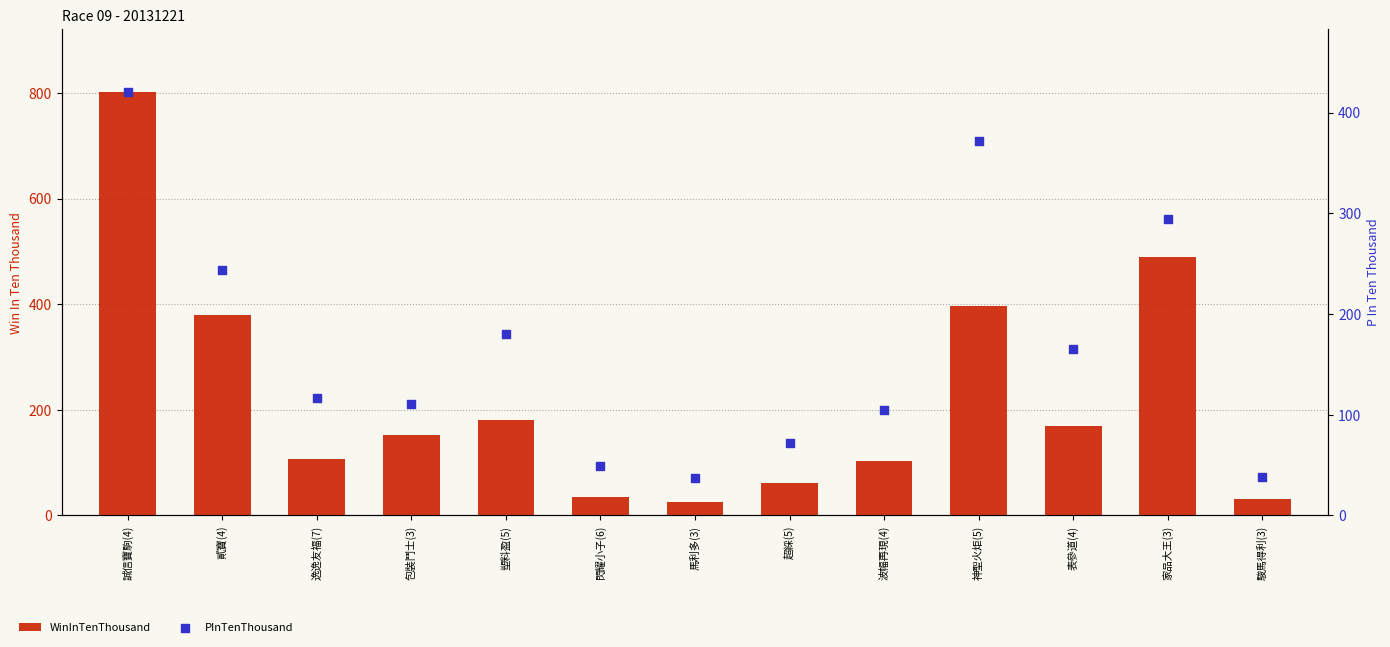

What is the total value across all series at 家品大王(3)?

783